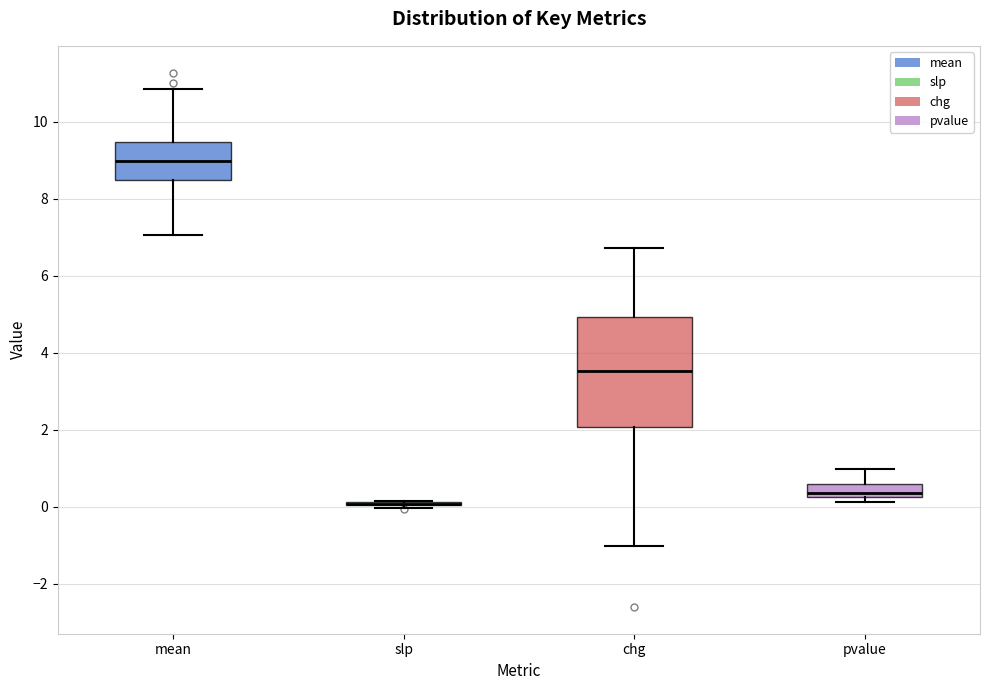

Reading left to right, transcribe this box plot: for each box, give where its median line is, the range the box spans, and where its two whiskers end, as read against the y-axis. The values are not printed on the chart, so give them approximately, as read against the axis.

mean: median 9.0, box 8.4 to 9.4, whiskers 7.0 to 10.8
slp: box collapsed to a line at 0.0, whiskers 0.0 to 0.2
chg: median 3.6, box 2.0 to 5.0, whiskers -1.0 to 6.8
pvalue: median 0.4, box 0.2 to 0.6, whiskers 0.2 (just below the box's lower edge) to 1.0